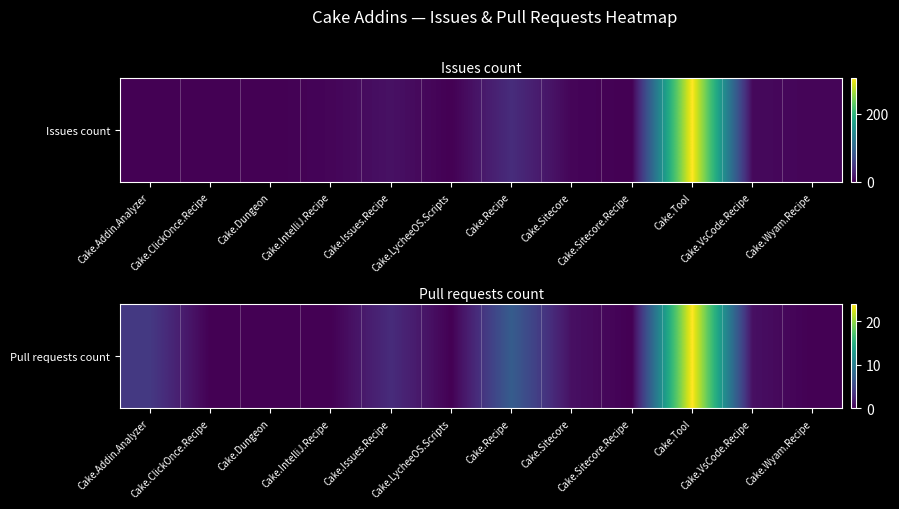

Reading left to right, list all the values displayed in this chart.

Cake.Addin.Analyzer=4	Cake.ClickOnce.Recipe=0	Cake.Dungeon=0	Cake.IntelliJ.Recipe=0	Cake.Issues.Recipe=3	Cake.LycheeOS.Scripts=0	Cake.Recipe=7	Cake.Sitecore=1	Cake.Sitecore.Recipe=0	Cake.Tool=24	Cake.VsCode.Recipe=1	Cake.Wyam.Recipe=0